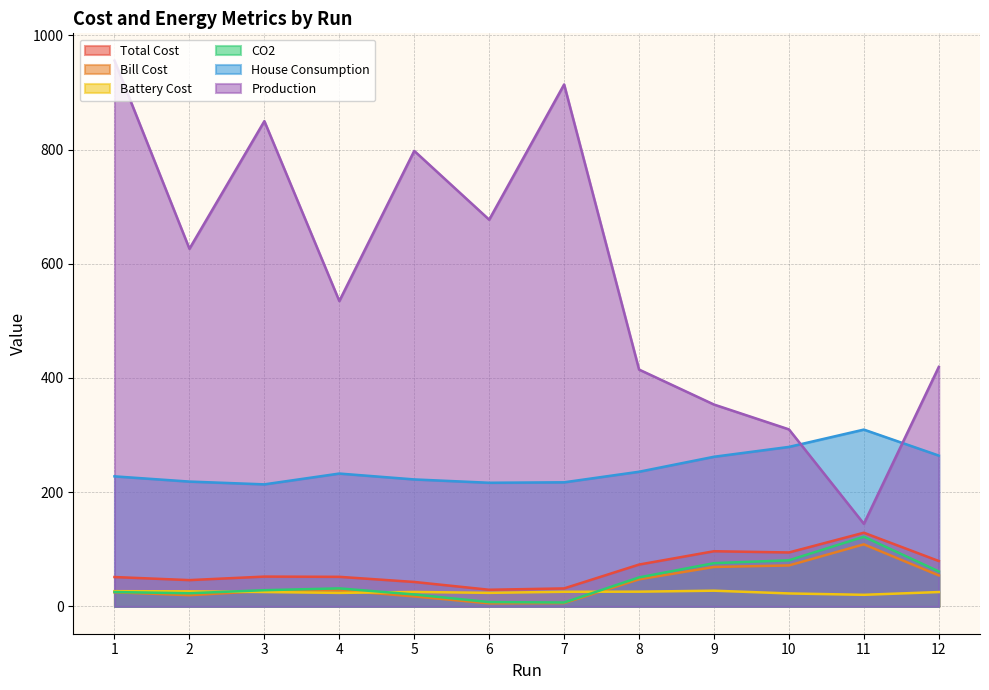

What is the spread (max minus min) of values at 10?

287.3